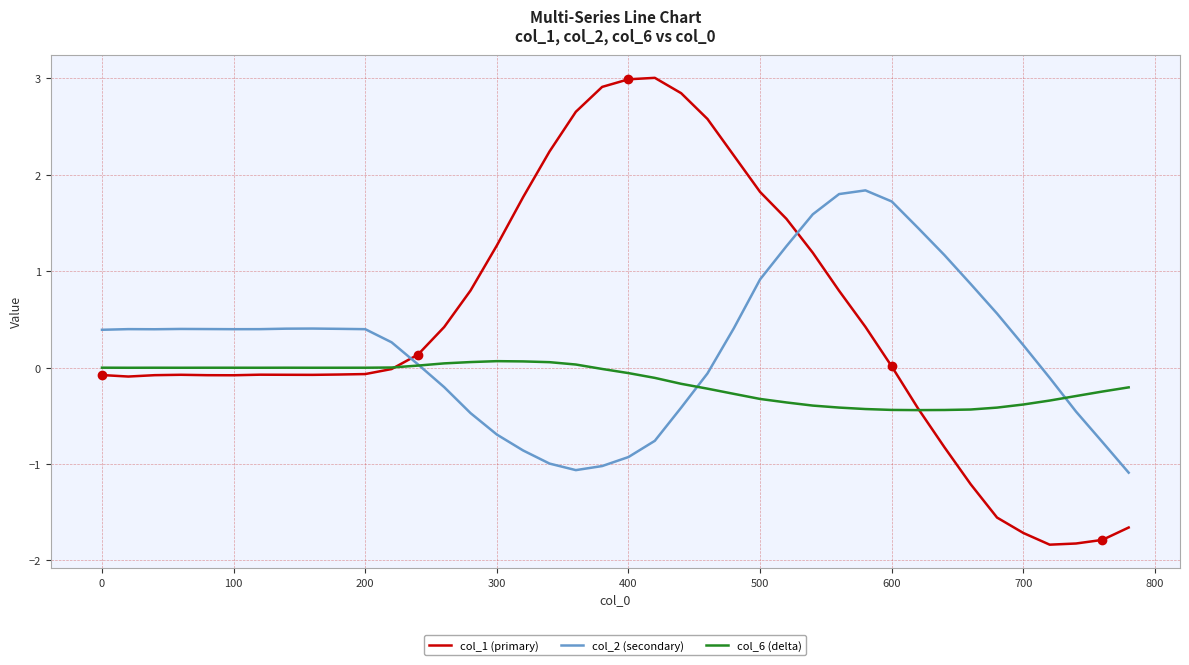

What is the difference between the second highest and second lowest values in the col_1 (primary) series?

4.8